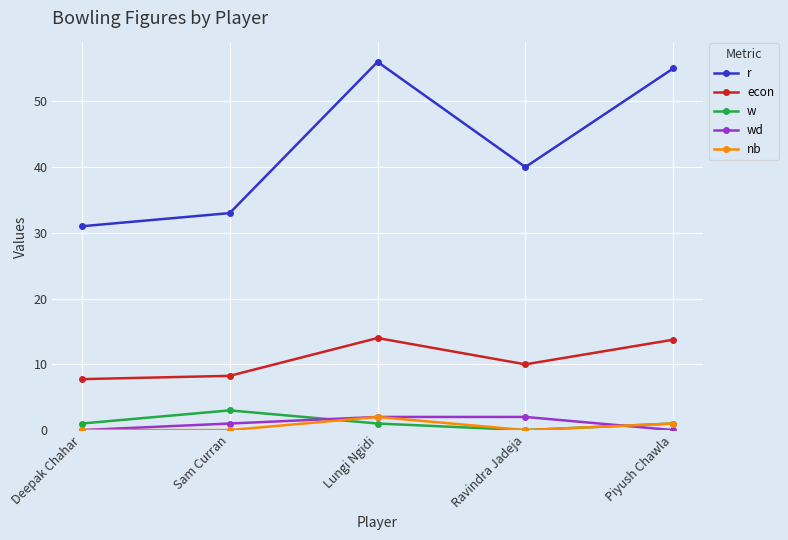

What is the label of the 4th point from the left?

Ravindra Jadeja